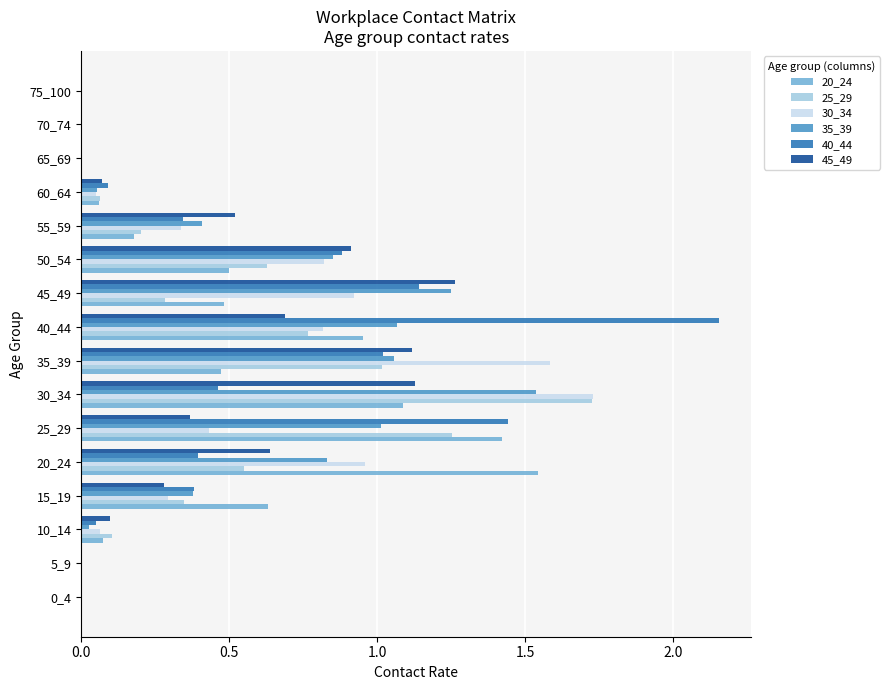

Which category has the highest value across all series?

40_44